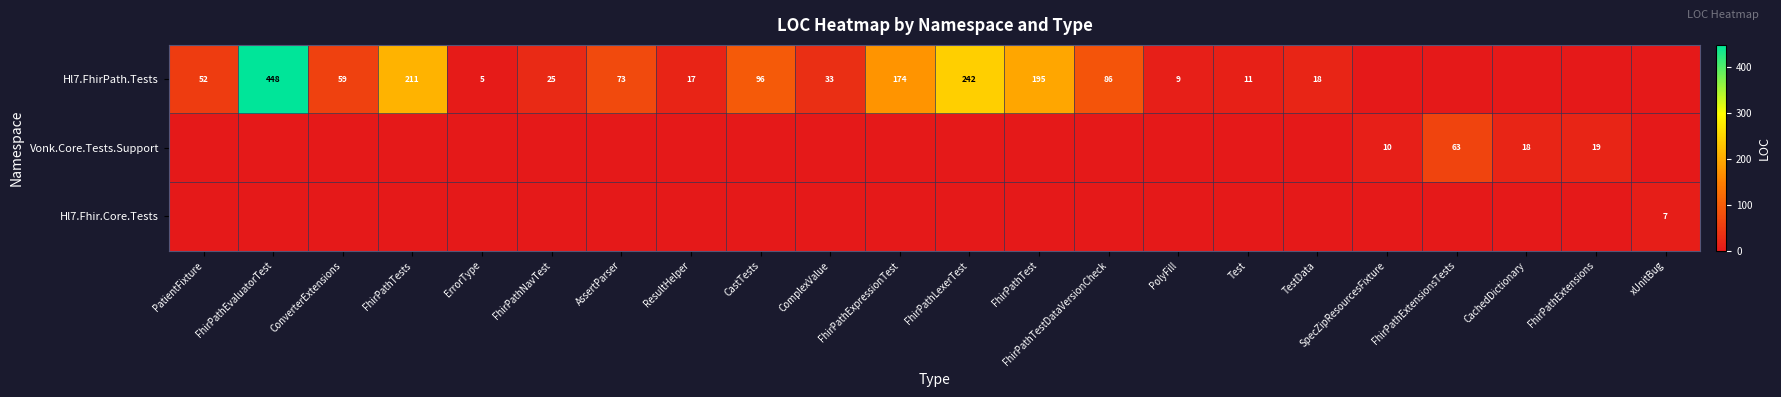

What is the maximum value shown in the chart?

448